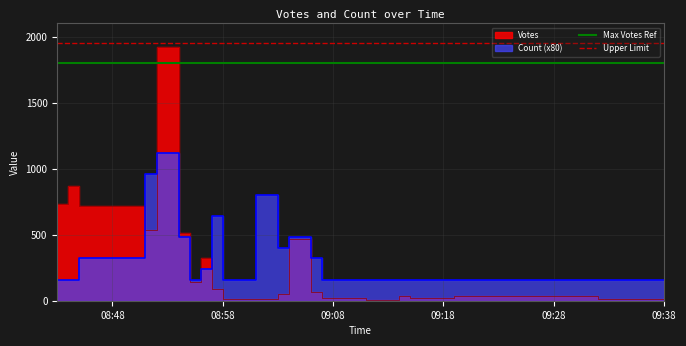

The value of Max Votes Ref at 08:58 is 1800. True or false?

True